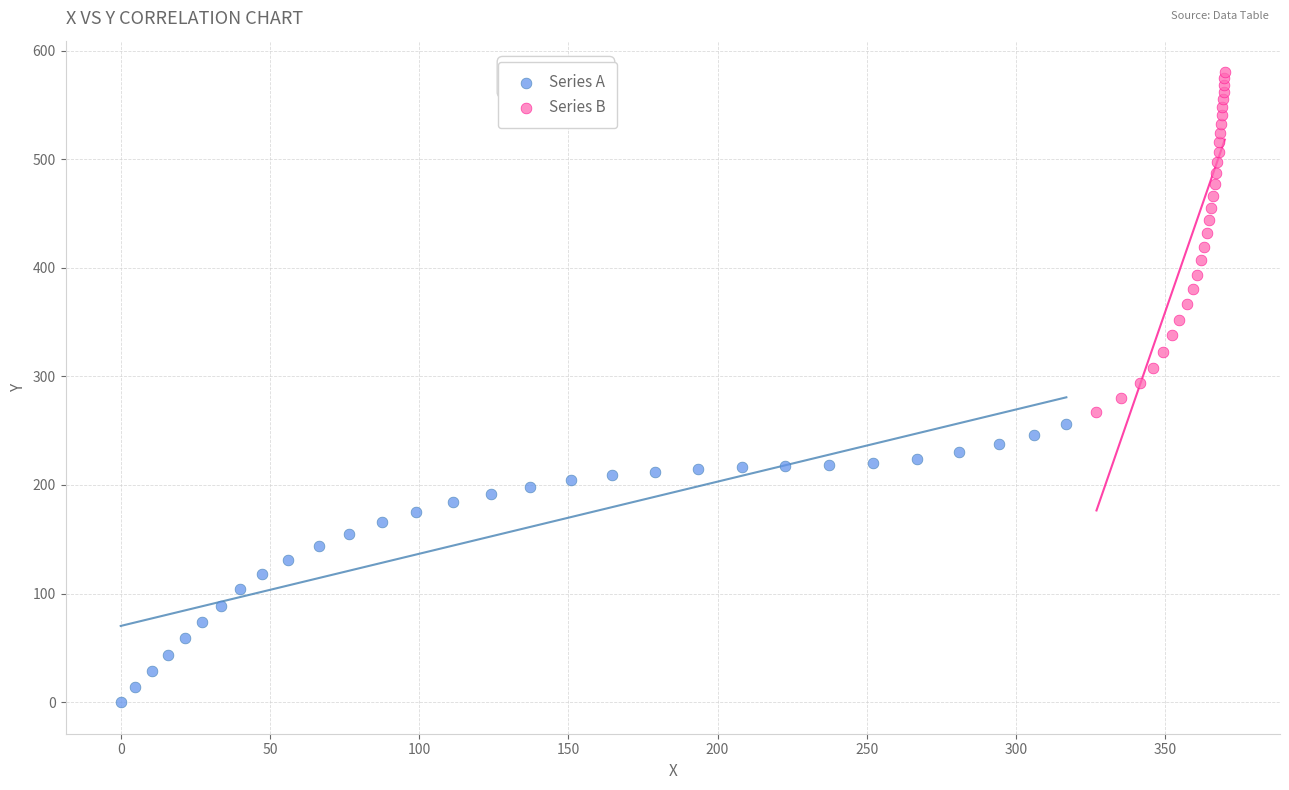

Which series reaches the maximum Y coordinate?

Series B